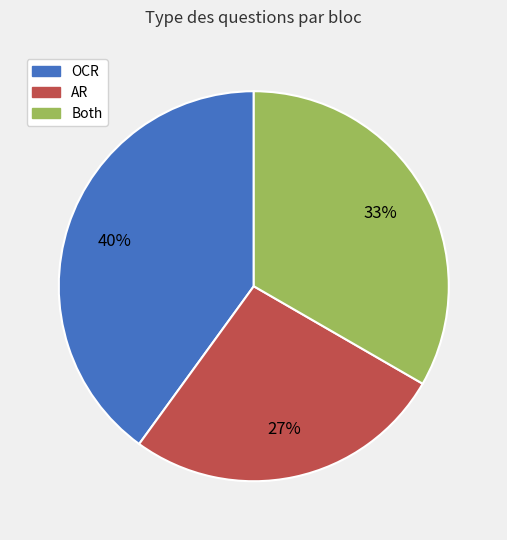

True or false: Both accounts for 33% of the total.

True